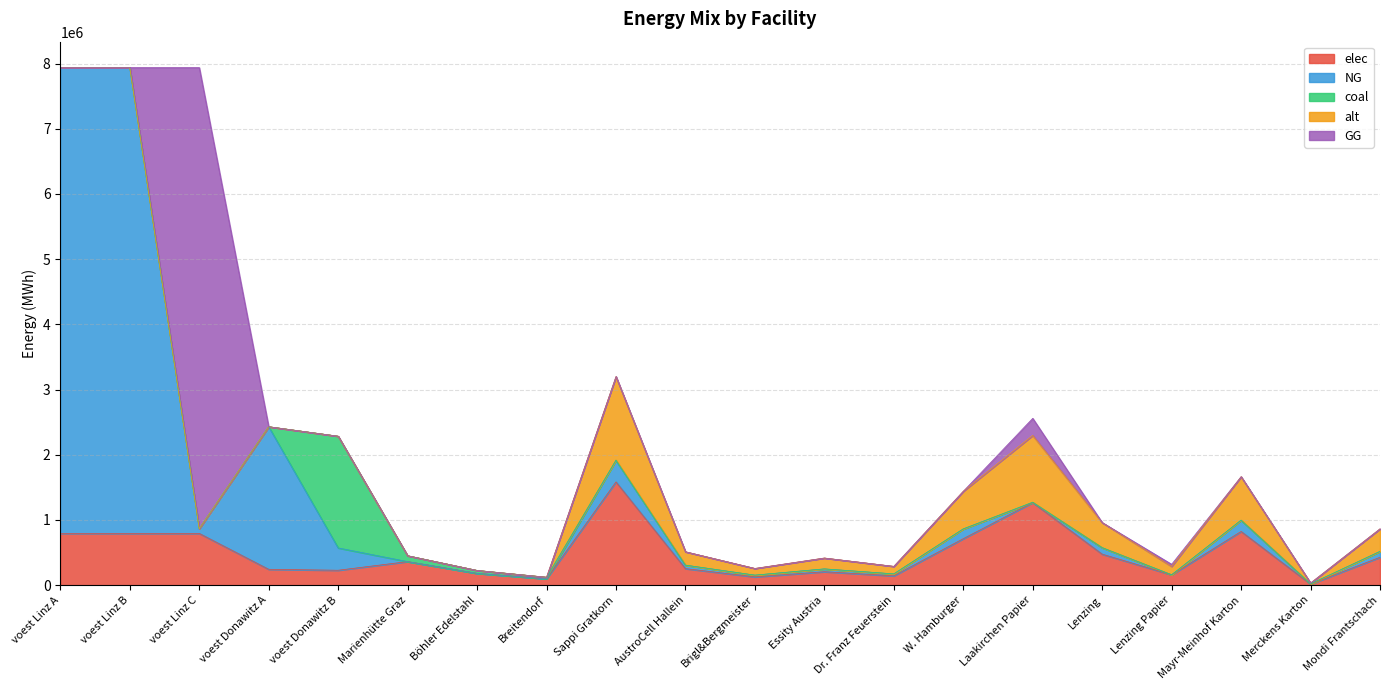

How many data points in alt are less than 115143?

10